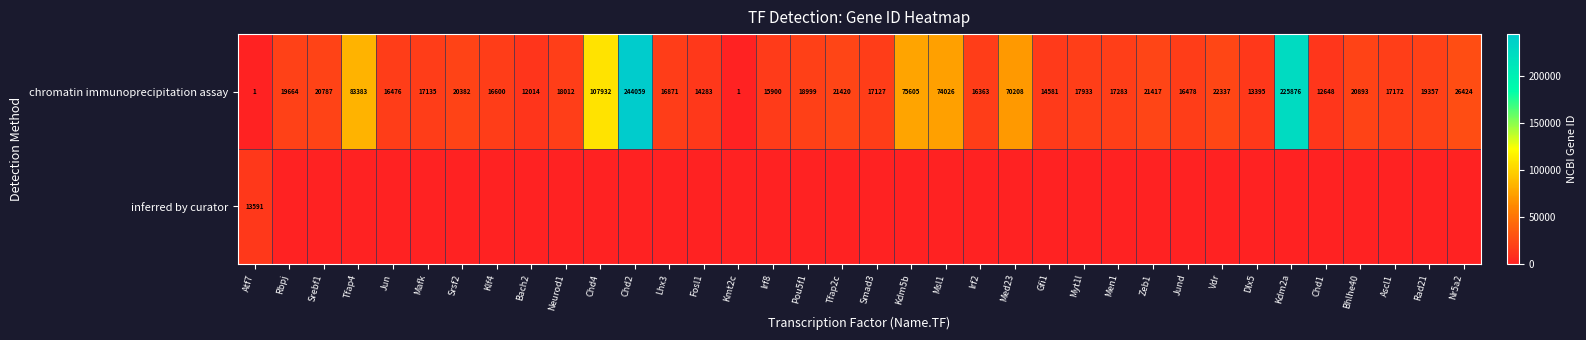

What is the spread (max minus min) of values at Kdm2a?

225876